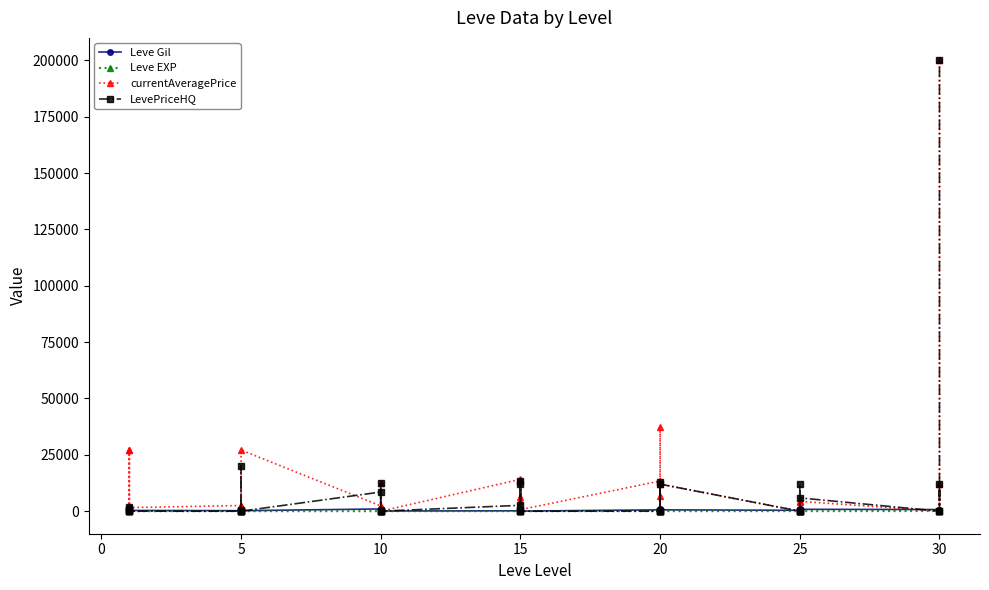

What is the highest value of the LevePriceHQ series?

199955